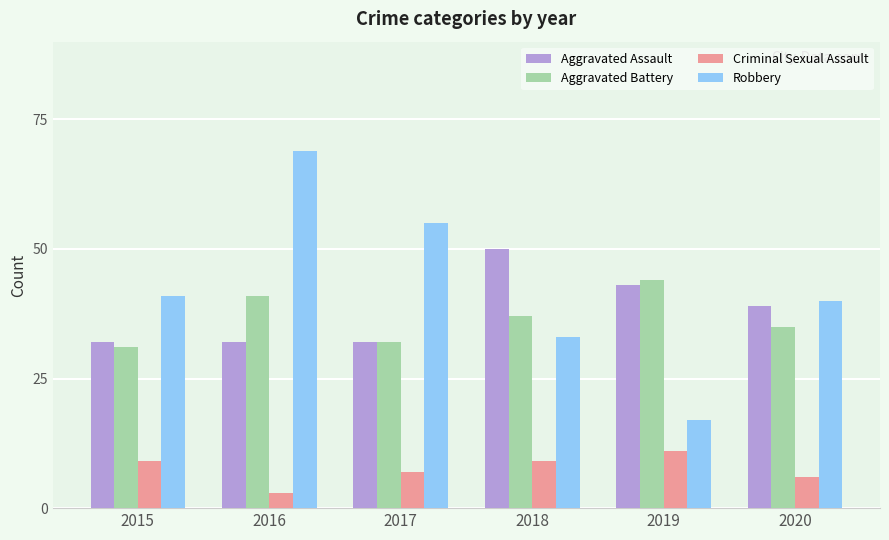

Reading left to right, transcribe all the data shown in this chart.

Aggravated Assault: 2015=32	2016=32	2017=32	2018=50	2019=43	2020=39
Aggravated Battery: 2015=31	2016=41	2017=32	2018=37	2019=44	2020=35
Criminal Sexual Assault: 2015=9	2016=3	2017=7	2018=9	2019=11	2020=6
Robbery: 2015=41	2016=69	2017=55	2018=33	2019=17	2020=40